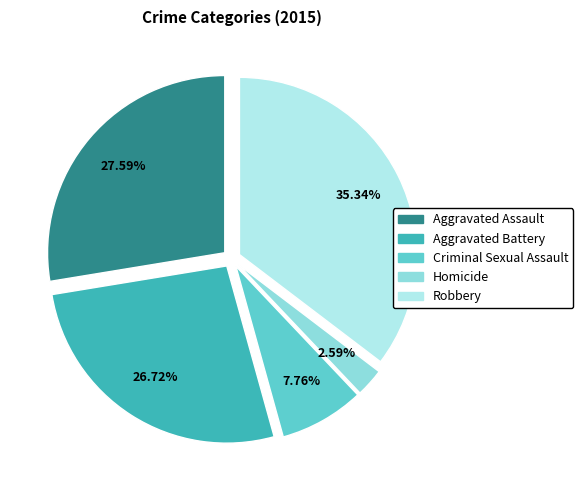

How many segments does this pie chart have?

5